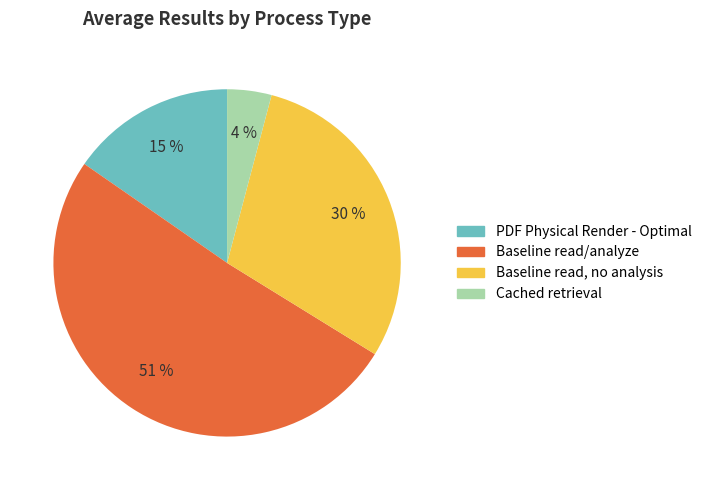

Combined, do Baseline read, no analysis and Baseline read/analyze account for over 50%?

Yes